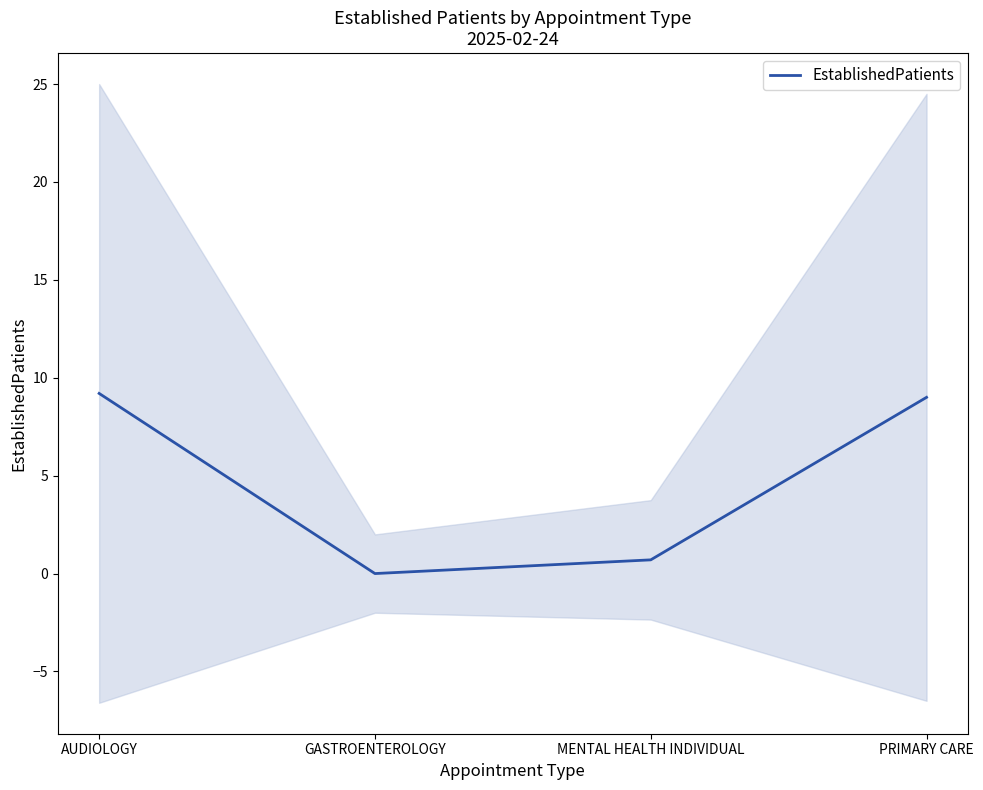

What is the change in value from GASTROENTEROLOGY to PRIMARY CARE?

+9.0